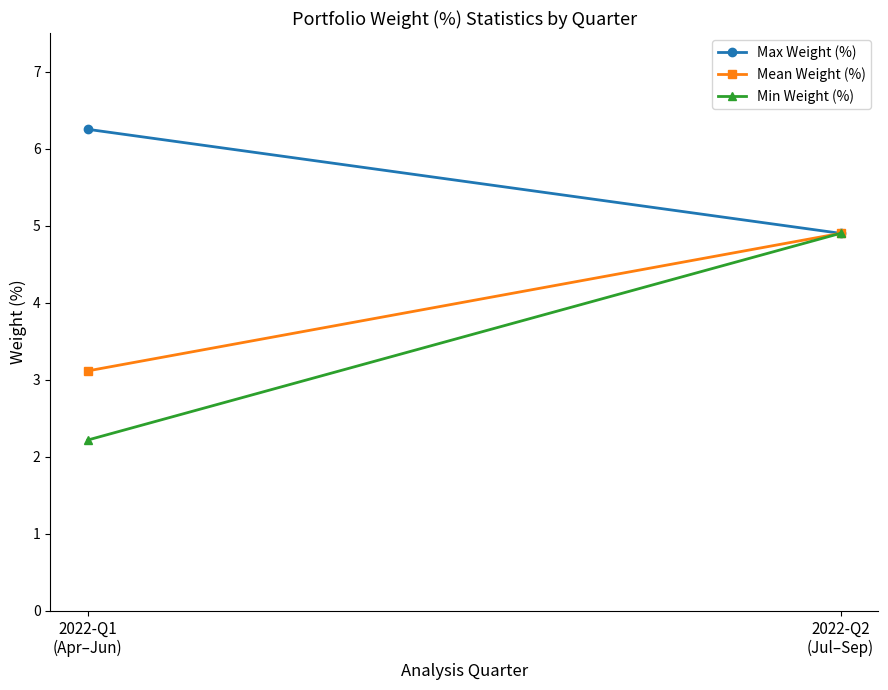

At which label does Max Weight (%) reach its peak?

2022-Q1
(Apr–Jun)